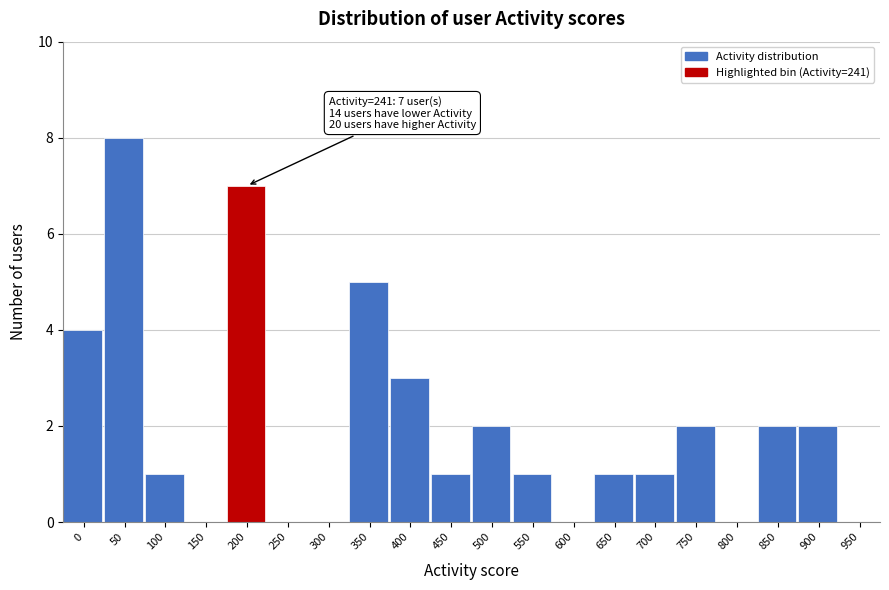

Reading left to right, transcribe all the data shown in this chart.

0=4	50=8	100=1	150=0	200=7	250=0	300=0	350=5	400=3	450=1	500=2	550=1	600=0	650=1	700=1	750=2	800=0	850=2	900=2	950=0